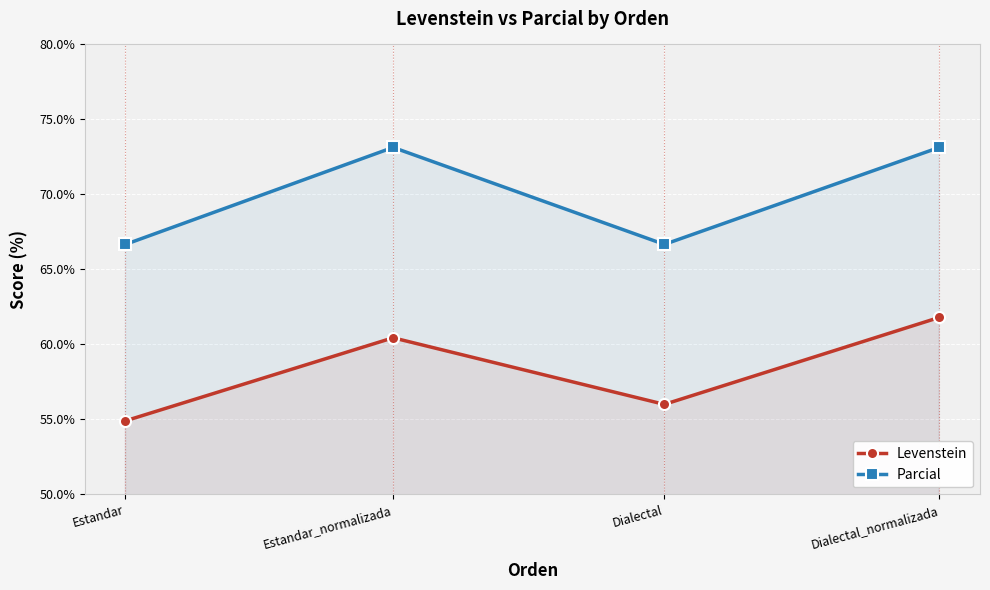

How many data points in Levenstein are less than 60?

2